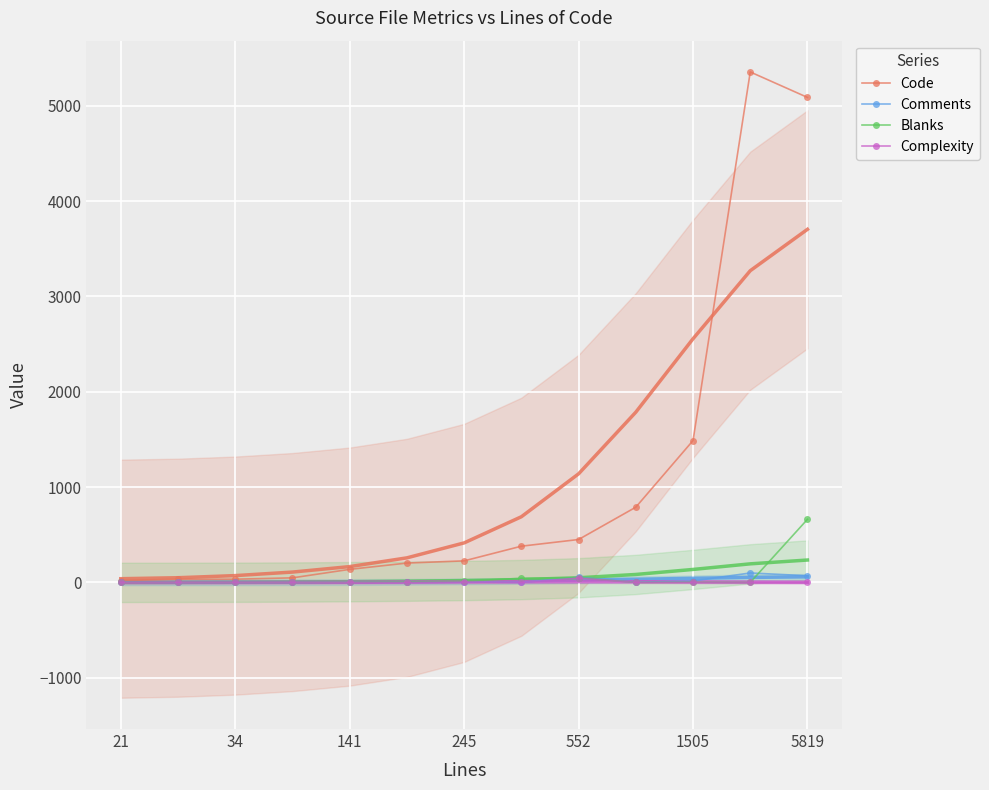

Reading left to right, what are all the values shown in this chart?

Code: 19	33	34	48	137	203	226	380	450	789	1488	5354	5087
Comments: 2	0	0	0	2	3	6	0	54	2	15	99	70
Blanks: 0	0	0	0	2	5	13	43	48	0	2	0	662
Complexity: 0	0	0	0	0	0	4	0	44	0	0	0	0